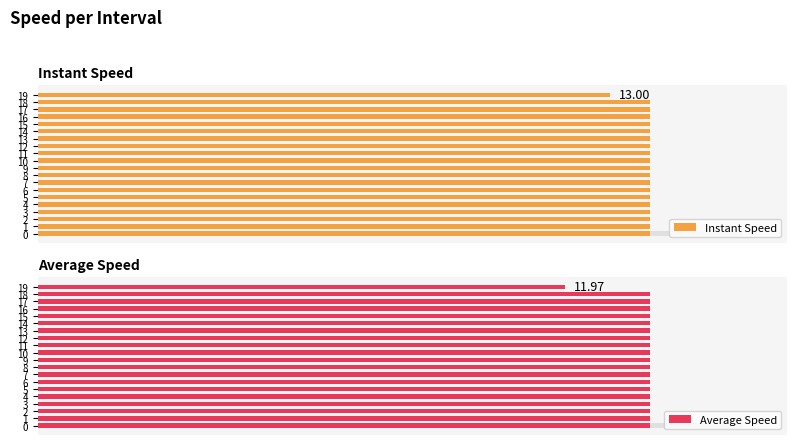

True or false: Average Speed has a value of 13.9 at 5.

True